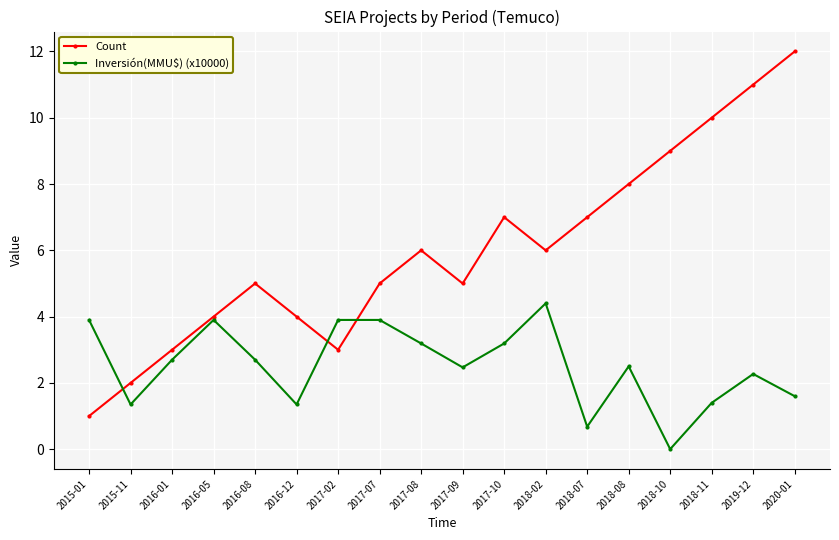

Where do Count and Inversión(MMU$) (x10000) first cross each other?

2015-01 and 2015-11